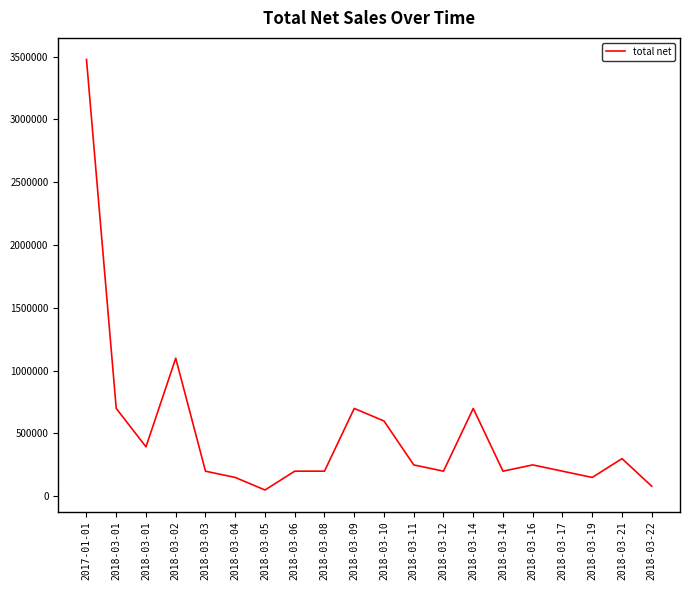

What is the approximate value at 2017-01-01, to the nearest 100?

3478000